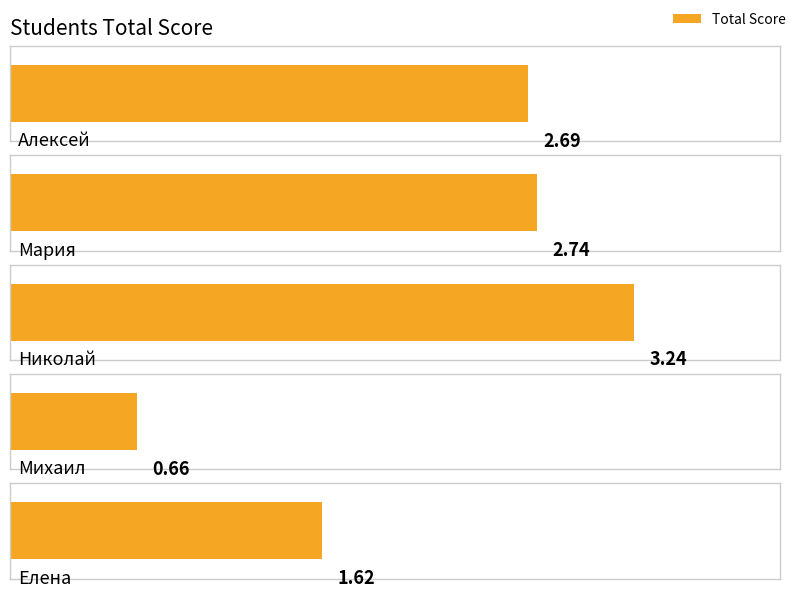

At which label is the value closest to 1?

Михаил